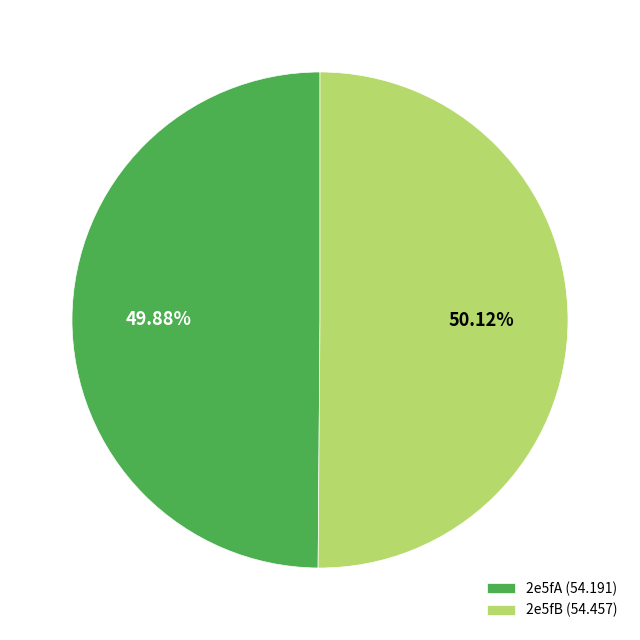

Is there any slice that represents more than half of the pie?

Yes